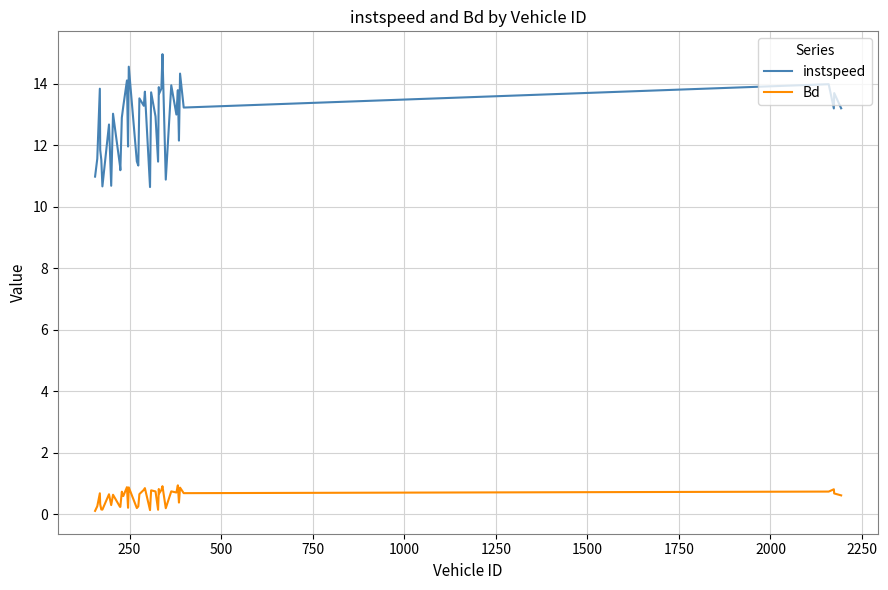

Which series has the largest range (max minus min)?

instspeed